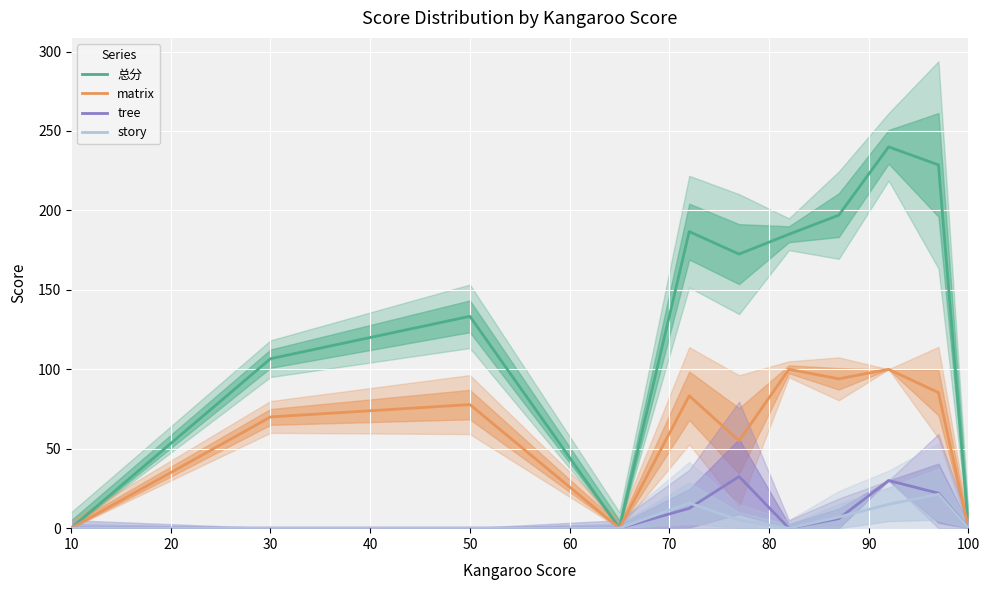

Is it true that matrix equals 102.4 at 50?

False